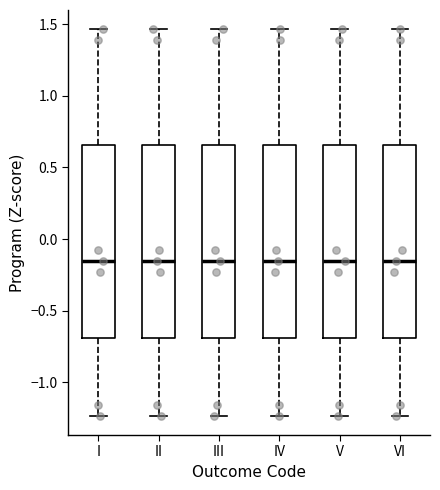

Reading left to right, read every box against the y-axis: the position of its median line, the range the box covers, and the ends of its whiskers. The values are not printed on the chart, so give them approximately, as read against the axis.

I: median -0.15, box -0.70 to 0.65, whiskers -1.25 to 1.45
II: median -0.15, box -0.70 to 0.65, whiskers -1.25 to 1.45
III: median -0.15, box -0.70 to 0.65, whiskers -1.25 to 1.45
IV: median -0.15, box -0.70 to 0.65, whiskers -1.25 to 1.45
V: median -0.15, box -0.70 to 0.65, whiskers -1.25 to 1.45
VI: median -0.15, box -0.70 to 0.65, whiskers -1.25 to 1.45